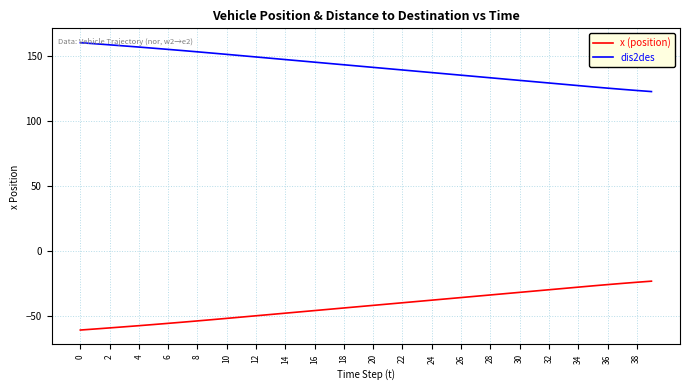

What is the sum of all x (position) values?

-1675.5